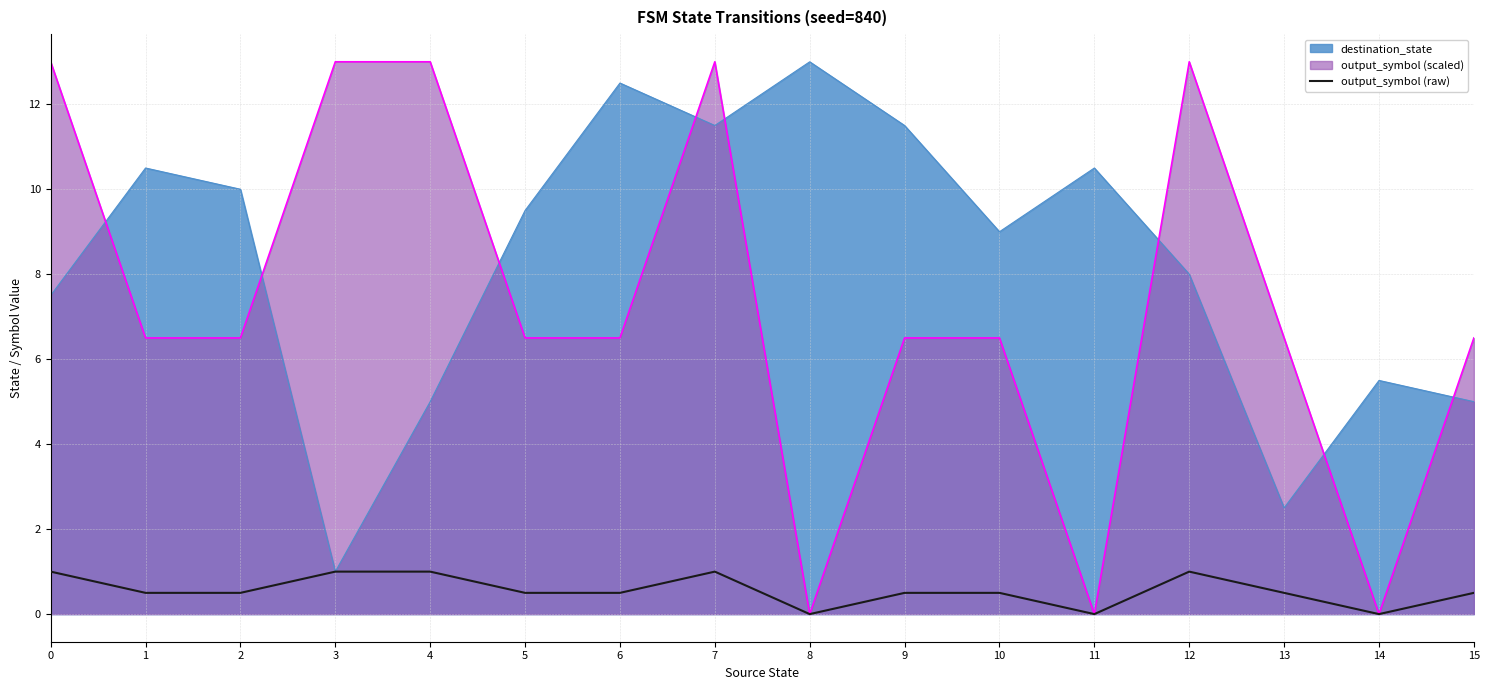

What is the sum of all values?

9.0